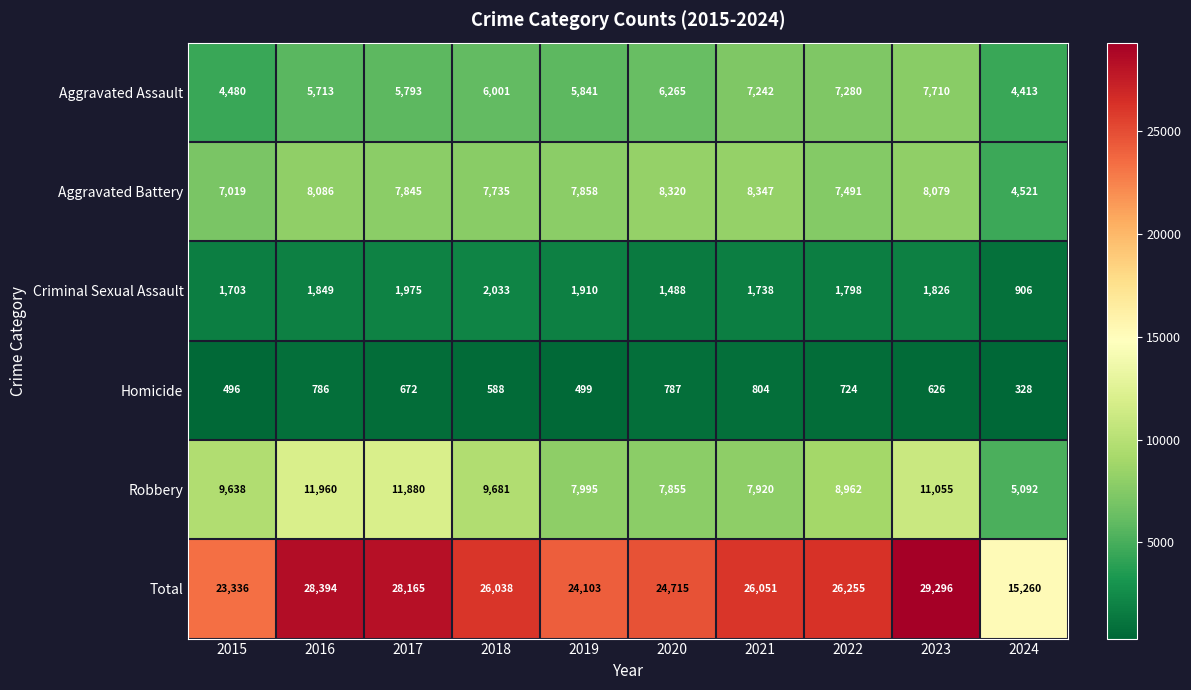

What is the lowest value of the Homicide series?

328